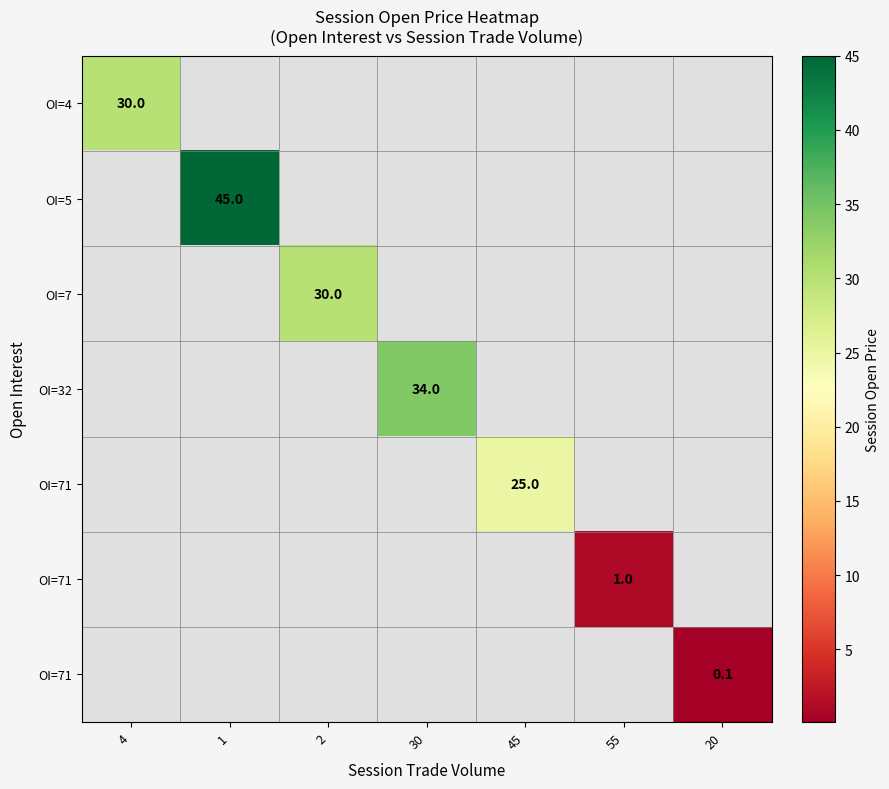

At which category does the chart reach its peak across all series?

1